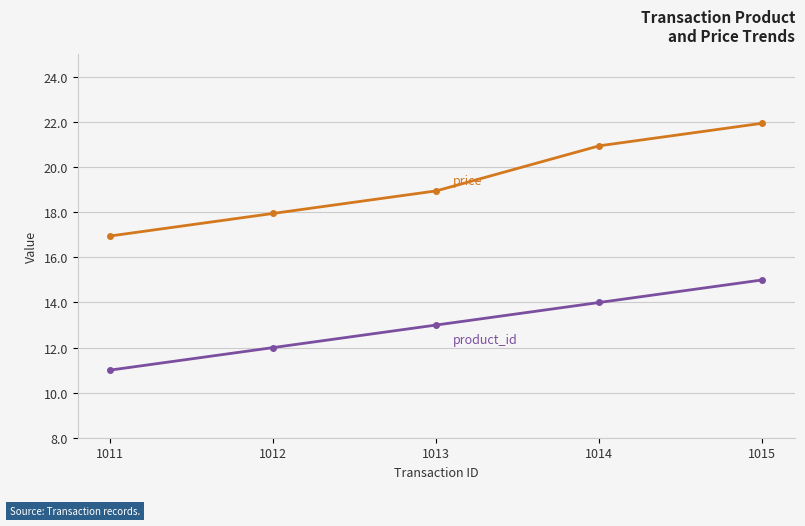

At which category is the sum across all series the highest?

1015